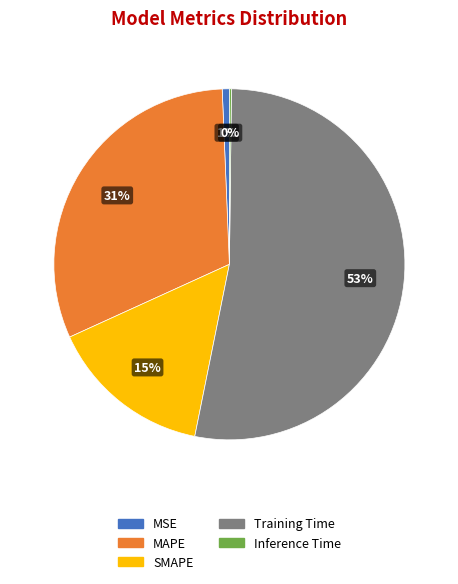

Does any single category account for the majority?

Yes